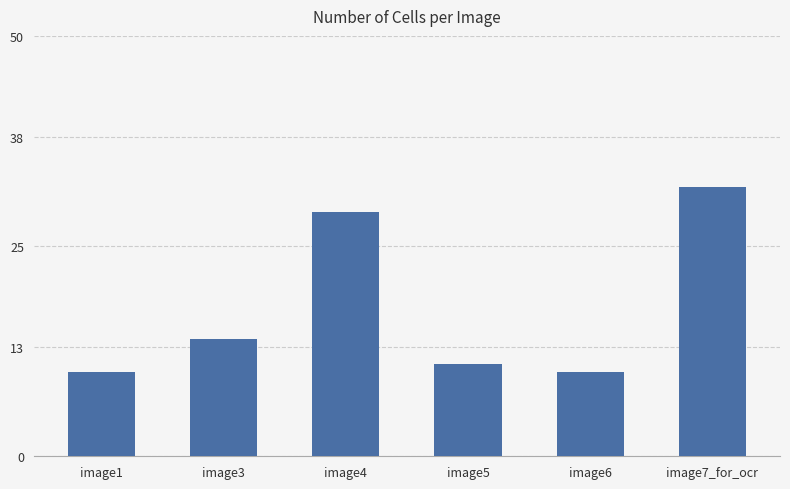

What is the difference between the values at image5 and image6?

1